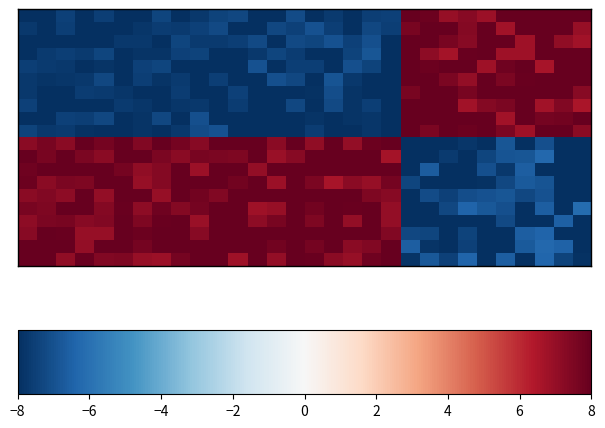

Reading left to right, transcribe all the data shown in this chart.

row_0: −8=-8.0	−6=-8.0	−4=-7.5	−2=-8.0	0=-7.5	2=-8.0	4=-8.0	6=-7.3	8=-8.0	9=-7.7	10=-7.4	11=-7.3	12=-8.0	13=-8.0	14=-7.1	15=-8.0	16=-7.7	17=-8.0	18=-7.6	19=-7.5	20=8.0	21=7.9	22=6.9	23=7.3	24=6.8	25=8.0	26=8.0	27=8.0	28=8.0	29=8.0
row_1: −8=-7.7	−6=-8.0	−4=-7.5	−2=-8.0	0=-8.0	2=-8.0	4=-7.8	6=-7.6	8=-7.6	9=-7.5	10=-7.2	11=-8.0	12=-8.0	13=-7.3	14=-7.5	15=-7.0	16=-7.5	17=-8.0	18=-7.3	19=-7.6	20=7.6	21=8.0	22=8.0	23=7.3	24=8.0	25=6.7	26=8.0	27=8.0	28=8.0	29=7.0
row_2: −8=-8.0	−6=-8.0	−4=-8.0	−2=-8.0	0=-8.0	2=-7.7	4=-7.7	6=-8.0	8=-7.4	9=-7.7	10=-7.7	11=-7.5	12=-7.2	13=-8.0	14=-7.2	15=-7.4	16=-6.9	17=-7.5	18=-7.0	19=-8.0	20=8.0	21=8.0	22=7.6	23=7.3	24=8.0	25=8.0	26=6.8	27=8.0	28=7.1	29=6.7
row_3: −8=-8.0	−6=-7.7	−4=-7.5	−2=-7.7	0=-7.3	2=-8.0	4=-7.8	6=-7.8	8=-7.4	9=-7.4	10=-8.0	11=-8.0	12=-7.7	13=-7.3	14=-7.6	15=-8.0	16=-8.0	17=-7.4	18=-6.8	19=-8.0	20=8.0	21=7.1	22=6.7	23=7.9	24=8.0	25=6.8	26=6.8	27=8.0	28=8.0	29=8.0
row_4: −8=-7.5	−6=-7.7	−4=-7.7	−2=-8.0	0=-7.8	2=-8.0	4=-7.5	6=-7.3	8=-8.0	9=-8.0	10=-8.0	11=-8.0	12=-7.0	13=-8.0	14=-7.6	15=-7.5	16=-8.0	17=-7.0	18=-7.4	19=-8.0	20=8.0	21=7.8	22=8.0	23=8.0	24=6.8	25=7.8	26=8.0	27=6.6	28=8.0	29=8.0
row_5: −8=-7.7	−6=-7.9	−4=-7.8	−2=-7.7	0=-7.3	2=-8.0	4=-7.5	6=-7.8	8=-7.7	9=-8.0	10=-7.6	11=-8.0	12=-8.0	13=-7.0	14=-7.3	15=-8.0	16=-6.9	17=-7.7	18=-8.0	19=-8.0	20=8.0	21=8.0	22=7.6	23=7.0	24=8.0	25=7.5	26=7.9	27=8.0	28=8.0	29=8.0
row_6: −8=-7.7	−6=-8.0	−4=-8.0	−2=-7.6	0=-7.7	2=-7.8	4=-8.0	6=-8.0	8=-7.6	9=-8.0	10=-8.0	11=-7.4	12=-8.0	13=-8.0	14=-8.0	15=-7.9	16=-7.1	17=-7.8	18=-8.0	19=-8.0	20=7.6	21=8.0	22=8.0	23=7.6	24=8.0	25=8.0	26=8.0	27=8.0	28=8.0	29=7.3
row_7: −8=-7.4	−6=-8.0	−4=-8.0	−2=-8.0	0=-8.0	2=-7.7	4=-7.8	6=-8.0	8=-7.8	9=-7.7	10=-8.0	11=-7.6	12=-8.0	13=-8.0	14=-7.3	15=-8.0	16=-7.2	17=-7.9	18=-7.5	19=-8.0	20=8.0	21=8.0	22=8.0	23=6.7	24=7.3	25=7.5	26=8.0	27=6.7	28=7.4	29=6.5
row_8: −8=-8.0	−6=-8.0	−4=-7.5	−2=-7.5	0=-7.3	2=-8.0	4=-7.8	6=-7.3	8=-8.0	9=-7.0	10=-8.0	11=-8.0	12=-8.0	13=-8.0	14=-8.0	15=-7.9	16=-8.0	17=-7.8	18=-7.8	19=-8.0	20=8.0	21=8.0	22=8.0	23=8.0	24=8.0	25=6.7	26=8.0	27=7.6	28=7.7	29=8.0
row_9: −8=-7.4	−6=-7.7	−4=-7.6	−2=-7.9	0=-8.0	2=-8.0	4=-7.8	6=-8.0	8=-7.7	9=-7.2	10=-7.0	11=-8.0	12=-8.0	13=-8.0	14=-8.0	15=-7.6	16=-8.0	17=-8.0	18=-7.8	19=-8.0	20=8.0	21=7.6	22=8.0	23=7.8	24=8.0	25=7.5	26=6.8	27=8.0	28=8.0	29=7.2
row_10: −8=7.2	−6=7.6	−4=7.2	−2=8.0	0=7.7	2=8.0	4=7.4	6=8.0	8=7.7	9=7.3	10=7.9	11=8.0	12=8.0	13=7.2	14=8.0	15=7.1	16=8.0	17=7.0	18=7.9	19=8.0	20=-8.0	21=-8.0	22=-8.0	23=-7.8	24=-8.0	25=-6.9	26=-8.0	27=-7.1	28=-8.0	29=-8.0
row_11: −8=8.0	−6=7.6	−4=8.0	−2=7.6	0=7.2	2=8.0	4=8.0	6=7.5	8=7.2	9=7.6	10=7.5	11=7.5	12=8.0	13=6.9	14=7.3	15=8.0	16=8.0	17=8.0	18=8.0	19=6.7	20=-8.0	21=-8.0	22=-7.7	23=-8.0	24=-7.3	25=-6.9	26=-6.8	27=-6.3	28=-8.0	29=-8.0
row_12: −8=7.8	−6=8.0	−4=8.0	−2=8.0	0=8.0	2=7.7	4=7.1	6=7.4	8=8.0	9=6.9	10=8.0	11=8.0	12=7.0	13=8.0	14=8.0	15=8.0	16=8.0	17=8.0	18=8.0	19=8.0	20=-8.0	21=-6.6	22=-8.0	23=-8.0	24=-7.0	25=-7.7	26=-6.6	27=-8.0	28=-8.0	29=-8.0
row_13: −8=7.9	−6=7.2	−4=7.5	−2=7.5	0=8.0	2=8.0	4=7.0	6=7.4	8=8.0	9=8.0	10=8.0	11=7.7	12=8.0	13=6.9	14=8.0	15=7.5	16=6.6	17=7.2	18=6.9	19=7.7	20=-7.4	21=-8.0	22=-8.0	23=-8.0	24=-7.9	25=-7.3	26=-6.7	27=-6.9	28=-8.0	29=-8.0
row_14: −8=7.2	−6=7.4	−4=7.2	−2=8.0	0=7.0	2=8.0	4=8.0	6=6.9	8=8.0	9=7.7	10=7.4	11=8.0	12=8.0	13=7.9	14=8.0	15=8.0	16=8.0	17=8.0	18=7.5	19=7.3	20=-8.0	21=-7.2	22=-7.4	23=-7.1	24=-7.0	25=-6.9	26=-7.3	27=-7.0	28=-8.0	29=-8.0
row_15: −8=7.6	−6=7.5	−4=8.0	−2=8.0	0=7.4	2=7.9	4=7.2	6=7.8	8=7.3	9=7.7	10=8.0	11=8.0	12=6.8	13=7.0	14=8.0	15=7.7	16=8.0	17=7.9	18=8.0	19=7.0	20=-8.0	21=-8.0	22=-7.3	23=-6.4	24=-6.8	25=-7.0	26=-8.0	27=-6.6	28=-8.0	29=-6.2
row_16: −8=7.1	−6=7.5	−4=7.6	−2=7.3	0=7.4	2=8.0	4=7.5	6=7.9	8=8.0	9=6.9	10=8.0	11=8.0	12=7.1	13=7.6	14=8.0	15=7.5	16=8.0	17=7.1	18=8.0	19=7.0	20=-8.0	21=-8.0	22=-8.0	23=-8.0	24=-8.0	25=-7.2	26=-8.0	27=-8.0	28=-6.5	29=-8.0
row_17: −8=7.3	−6=8.0	−4=7.9	−2=7.0	0=6.9	2=8.0	4=7.8	6=8.0	8=8.0	9=7.3	10=8.0	11=8.0	12=8.0	13=8.0	14=8.0	15=8.0	16=8.0	17=8.0	18=8.0	19=7.4	20=-7.3	21=-7.4	22=-8.0	23=-7.4	24=-8.0	25=-8.0	26=-6.6	27=-6.4	28=-8.0	29=-8.0
row_18: −8=8.0	−6=8.0	−4=8.0	−2=7.0	0=8.0	2=8.0	4=7.7	6=8.0	8=8.0	9=8.0	10=8.0	11=8.0	12=8.0	13=7.7	14=8.0	15=7.6	16=8.0	17=7.2	18=7.4	19=8.0	20=-6.6	21=-7.9	22=-8.0	23=-7.4	24=-8.0	25=-8.0	26=-6.7	27=-6.3	28=-6.5	29=-8.0
row_19: −8=8.0	−6=8.0	−4=7.1	−2=7.9	0=7.4	2=7.5	4=7.0	6=6.8	8=7.7	9=8.0	10=8.0	11=6.8	12=8.0	13=7.0	14=8.0	15=7.9	16=7.2	17=6.9	18=7.8	19=8.0	20=-7.8	21=-6.8	22=-7.5	23=-6.4	24=-8.0	25=-6.6	26=-8.0	27=-6.4	28=-7.4	29=-7.9